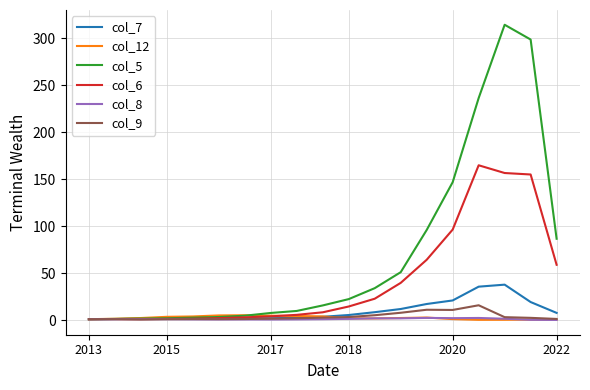

What is the maximum value for col_6?

164.9